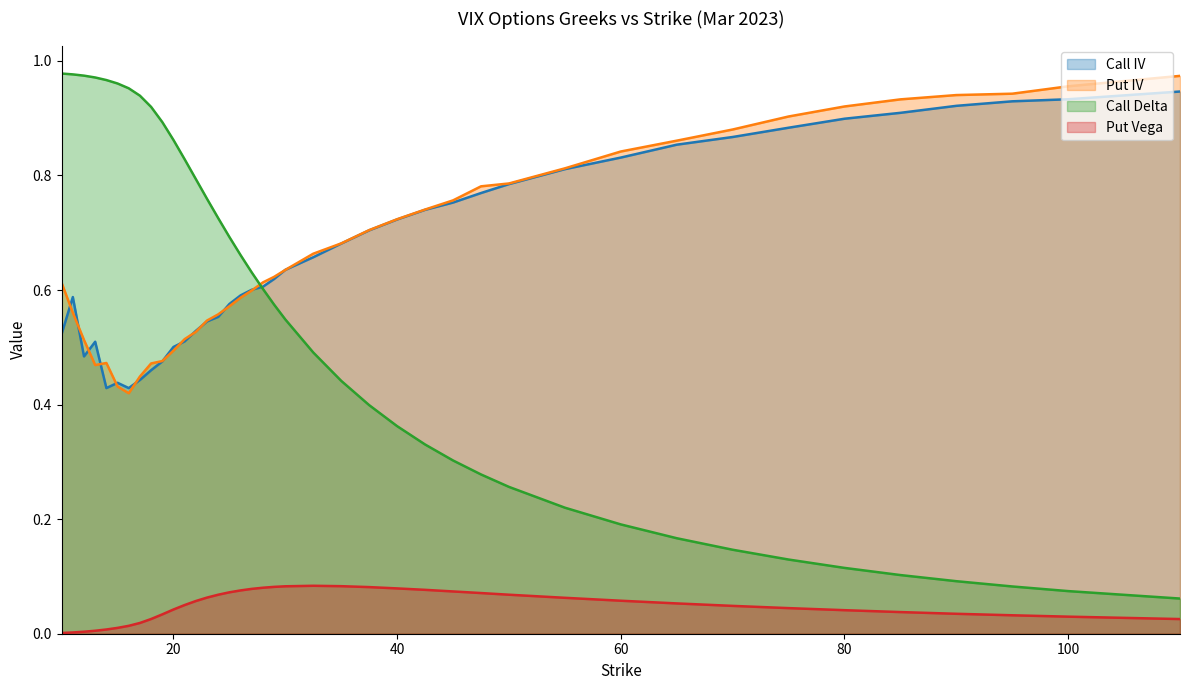

What is the difference between the highest and lowest values at 95?

0.9